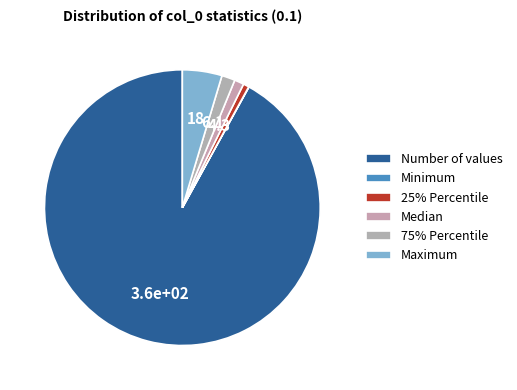

Rank the categories by value from highest to lowest.

Number of values, Maximum, 75% Percentile, Median, 25% Percentile, Minimum